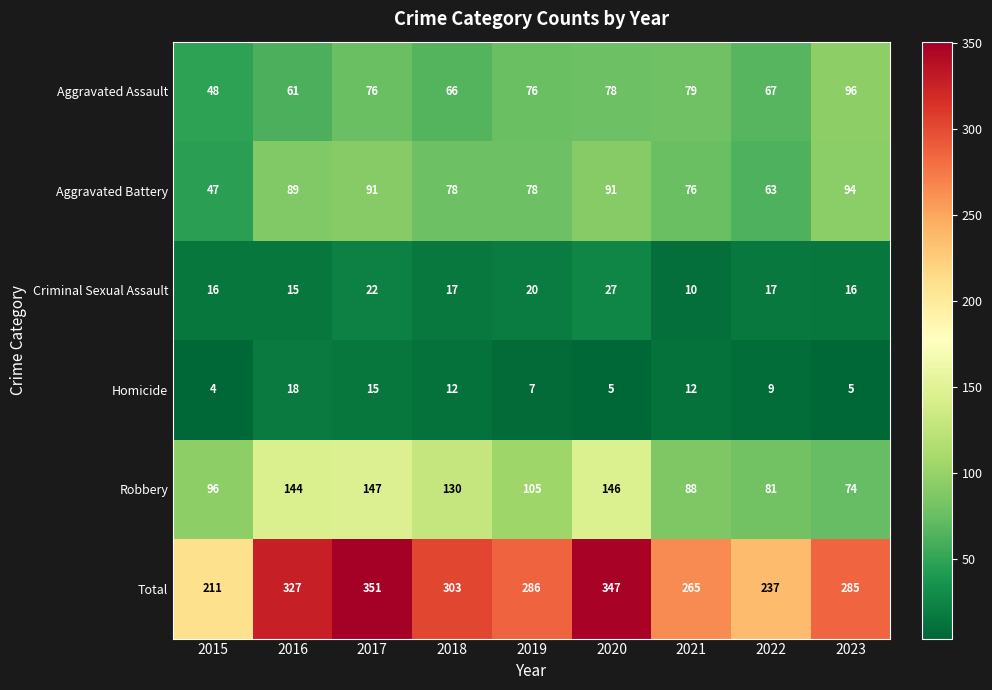

What is the average value of the Aggravated Assault series?

72